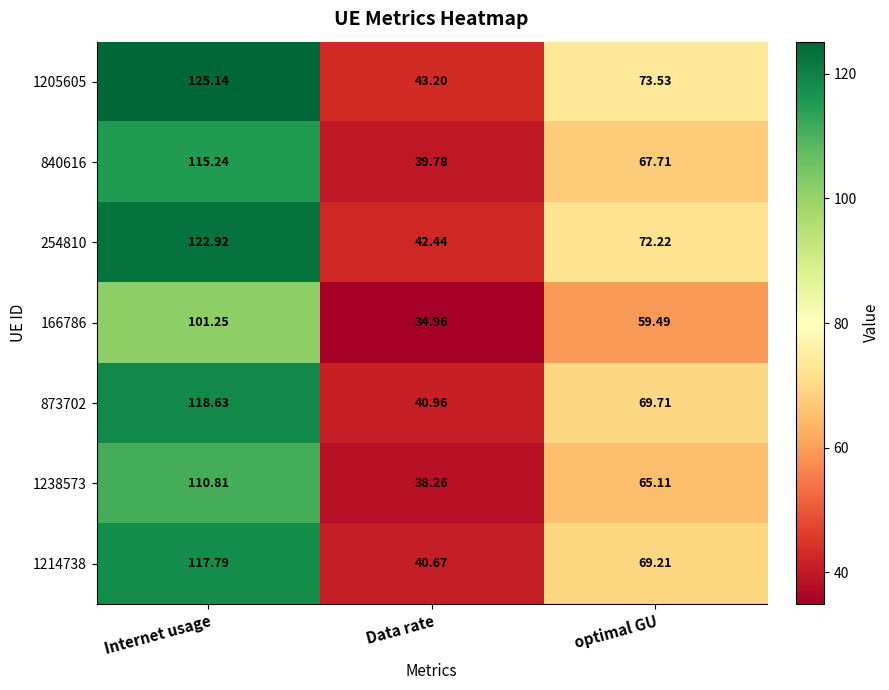

At which category is the sum across all series the highest?

Internet usage